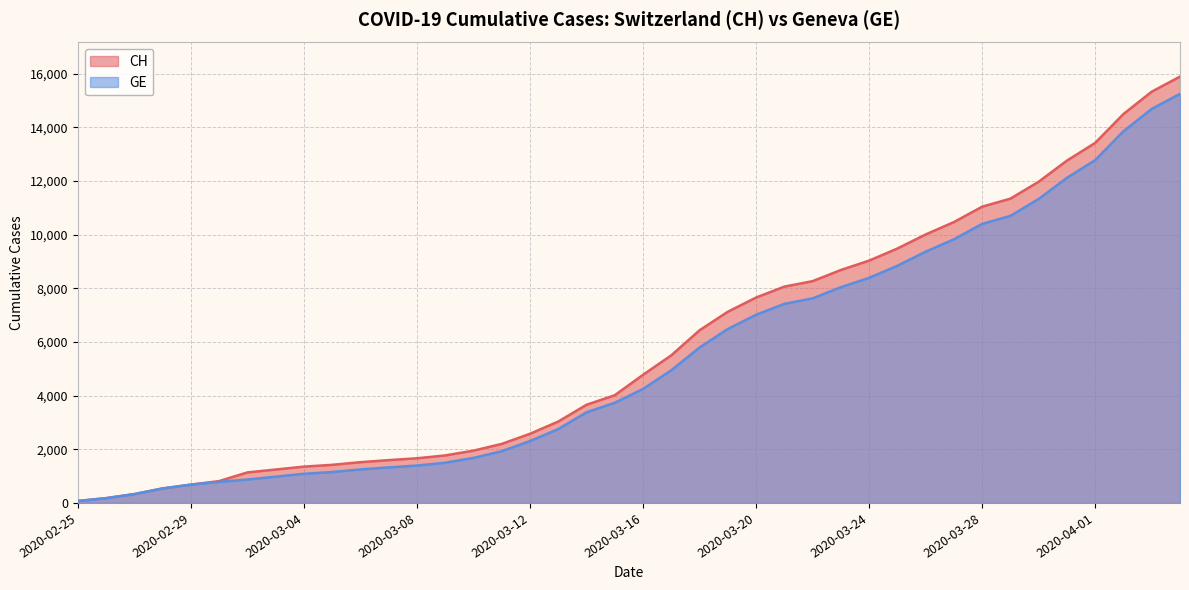

What is the label of the 16th point from the left?

2020-03-11